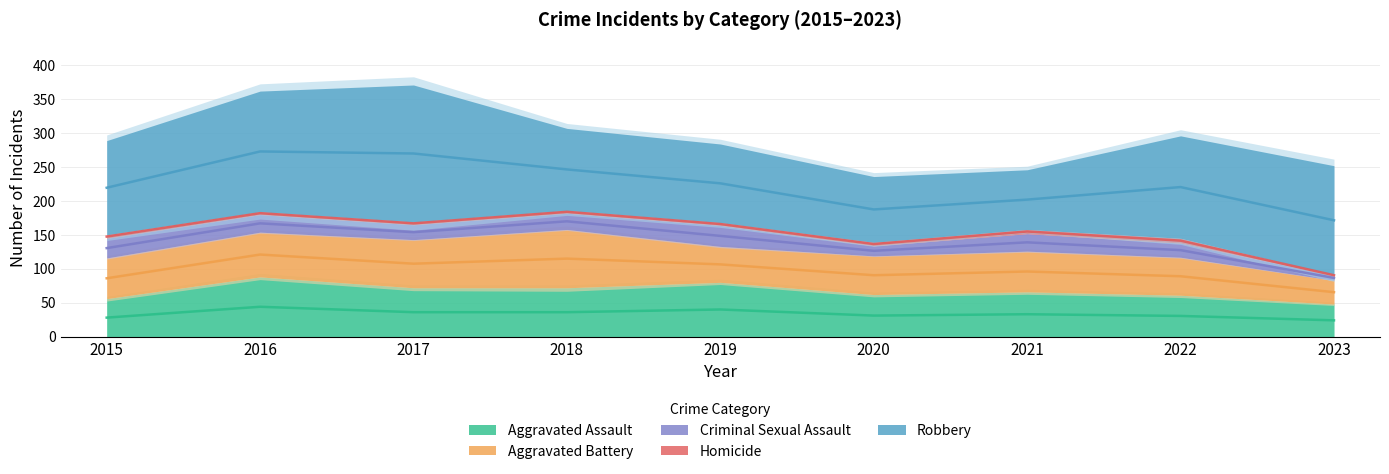

How many data points in Homicide are less than 4?

1